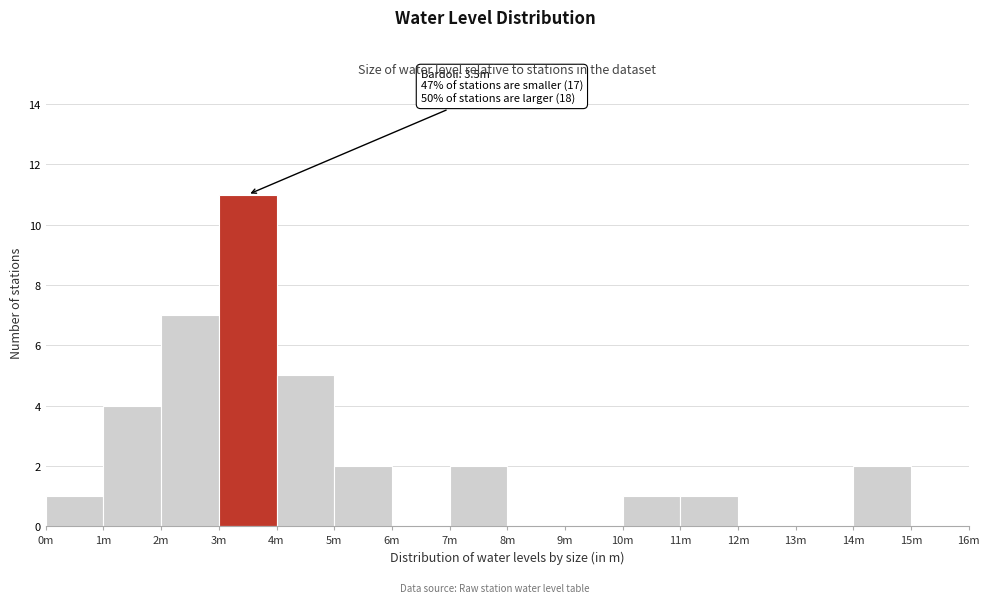

Reading left to right, list all the values displayed in this chart.

0m=1	1m=4	2m=7	3m=11	4m=5	5m=2	6m=0	7m=2	8m=0	9m=0	10m=1	11m=1	12m=0	13m=0	14m=2	15m=0